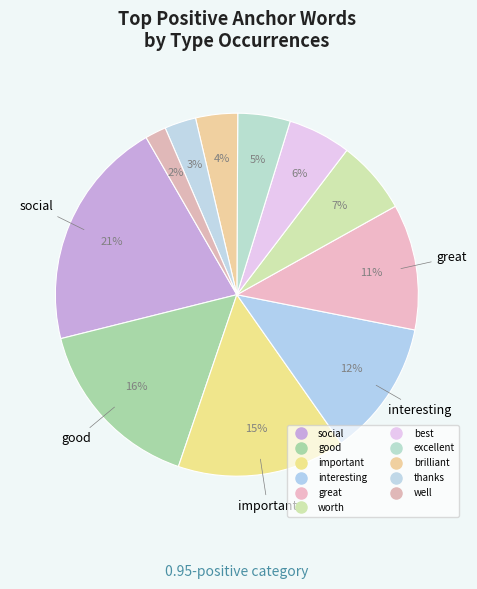

Approximately how many times larger is the value at well compared to best?

0.3